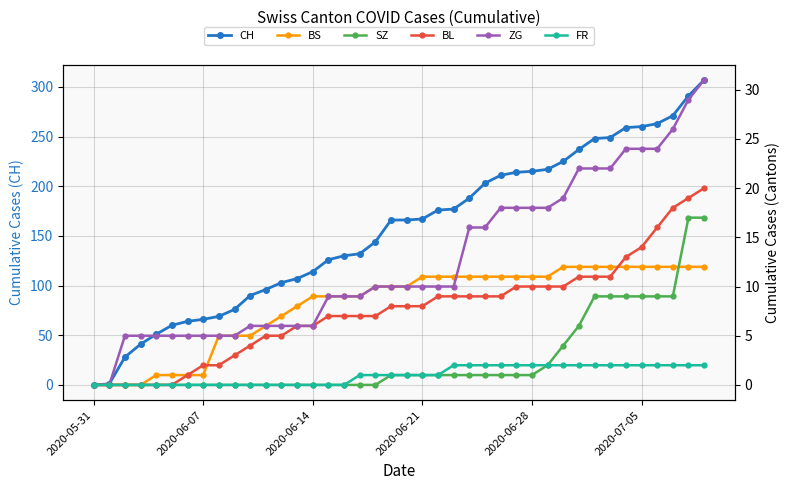

How many data points in CH are less than 166?

19